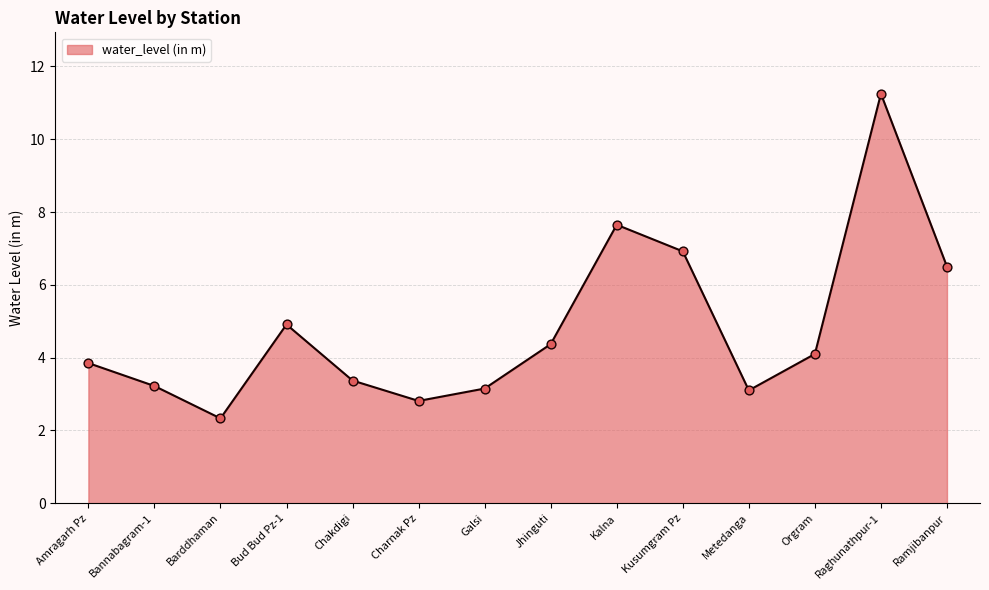

What is the ratio of the value at Orgram to the value at Kalna?

0.5